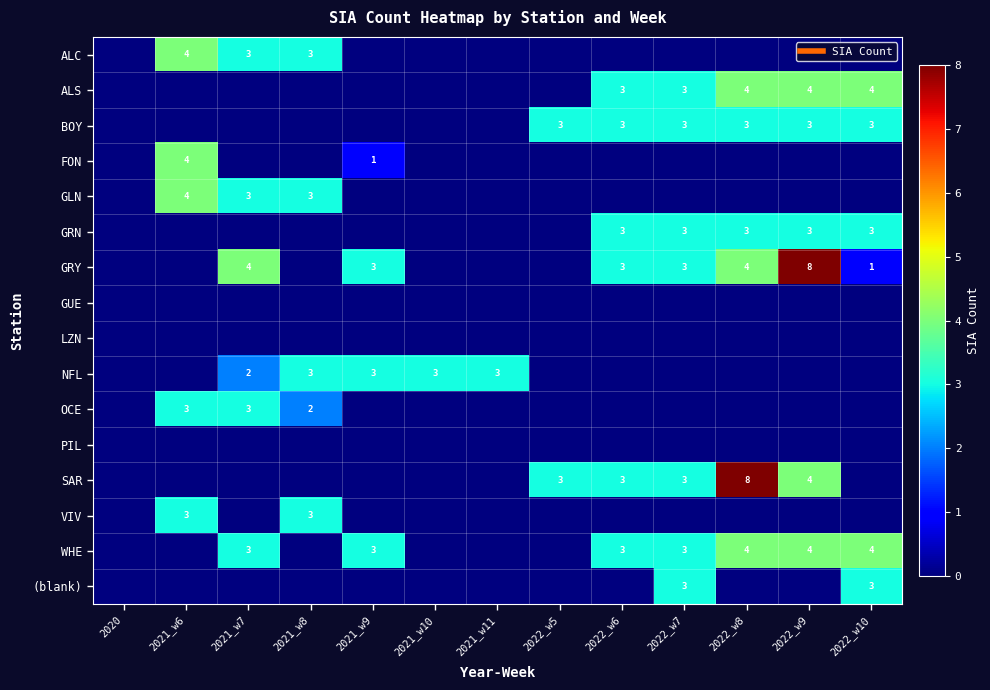

At which label does WHE reach its minimum?

2020